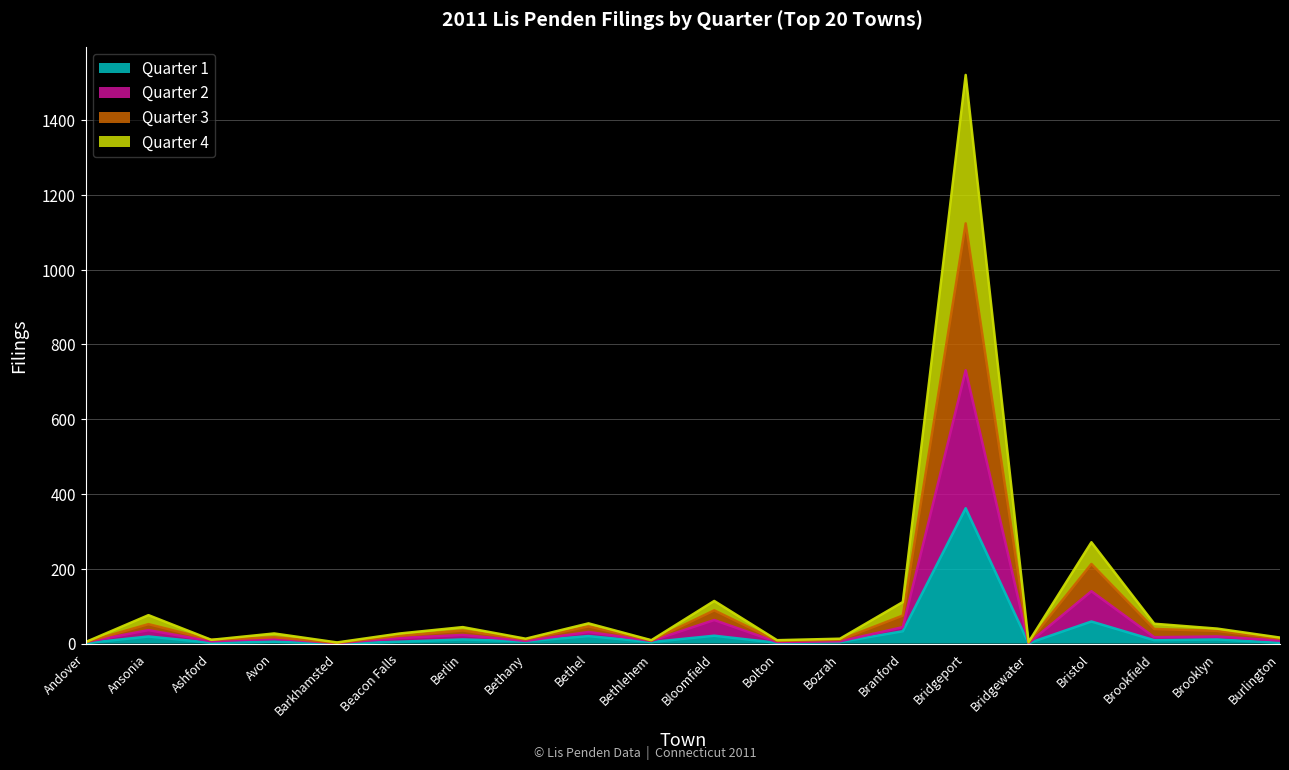

True or false: Quarter 2 has a value of 7 at Bethlehem.

True